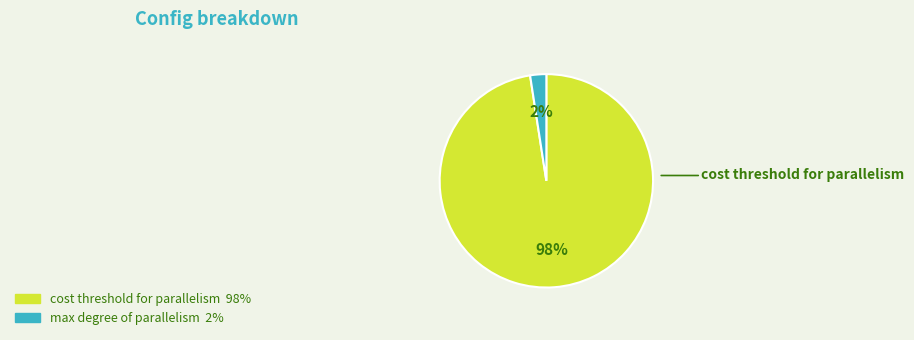

To the nearest percent, what is the average slice percentage?

50%